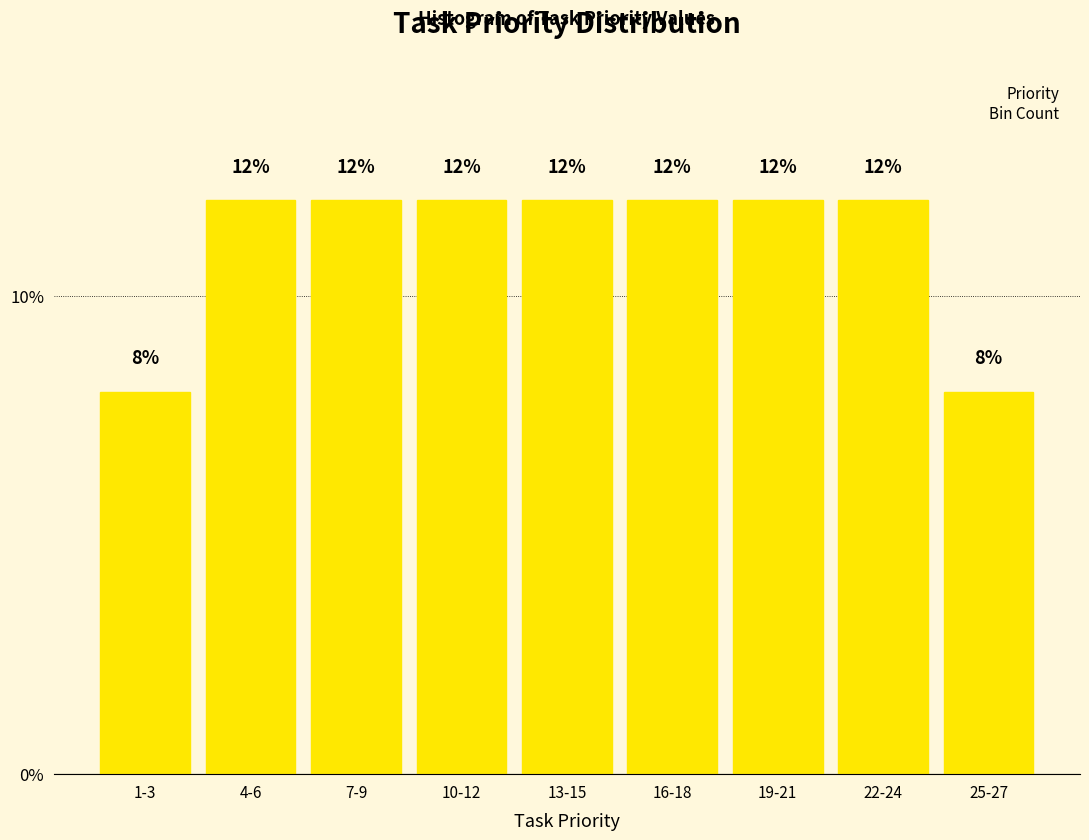

Reading left to right, list all the values displayed in this chart.

8	12	12	12	12	12	12	12	8